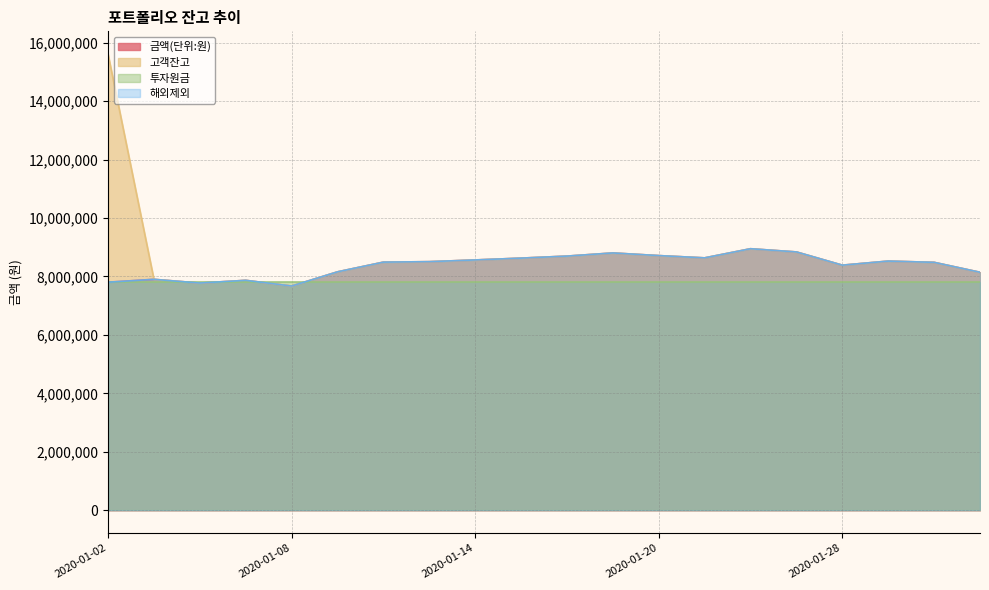

What is the difference between the maximum and minimum values in the 금액(단위:원) series?

1276941